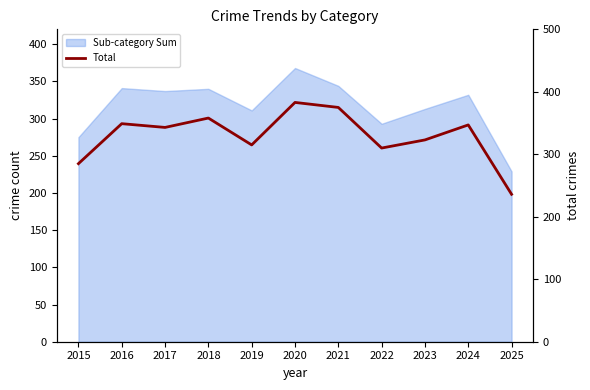

The value at 2019 is 463. True or false?

False